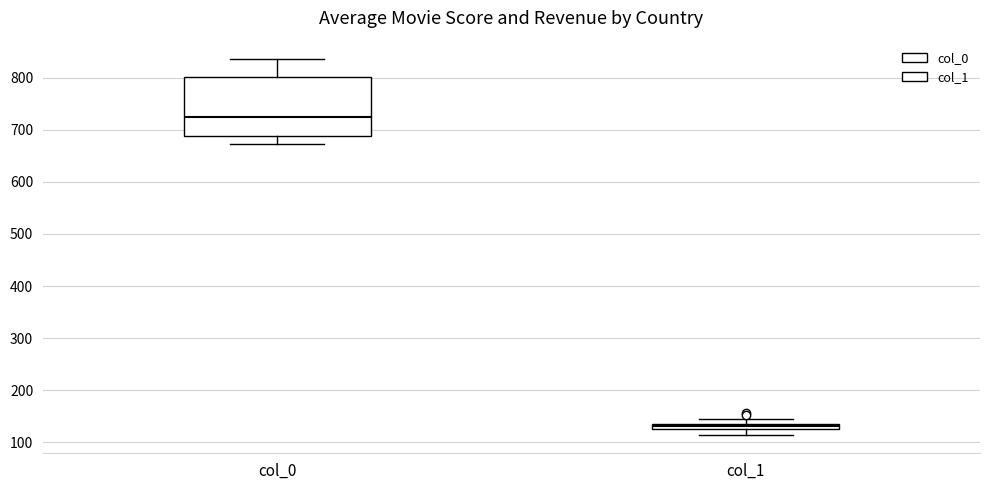

Which box has the highest median line?

col_0